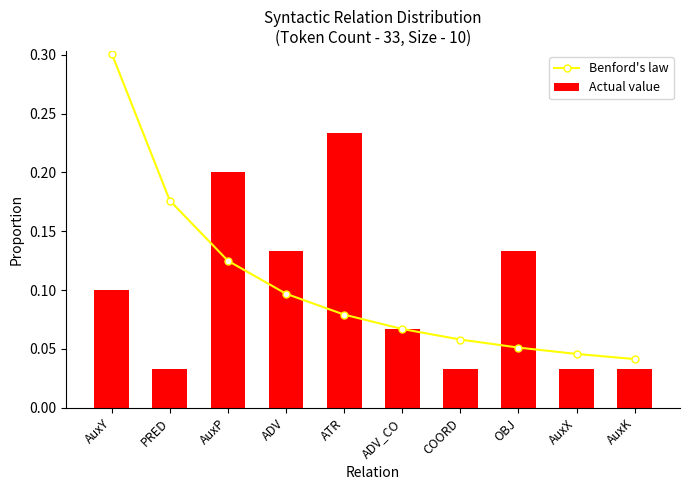

Which series has the widest spread of values?

Benford's law